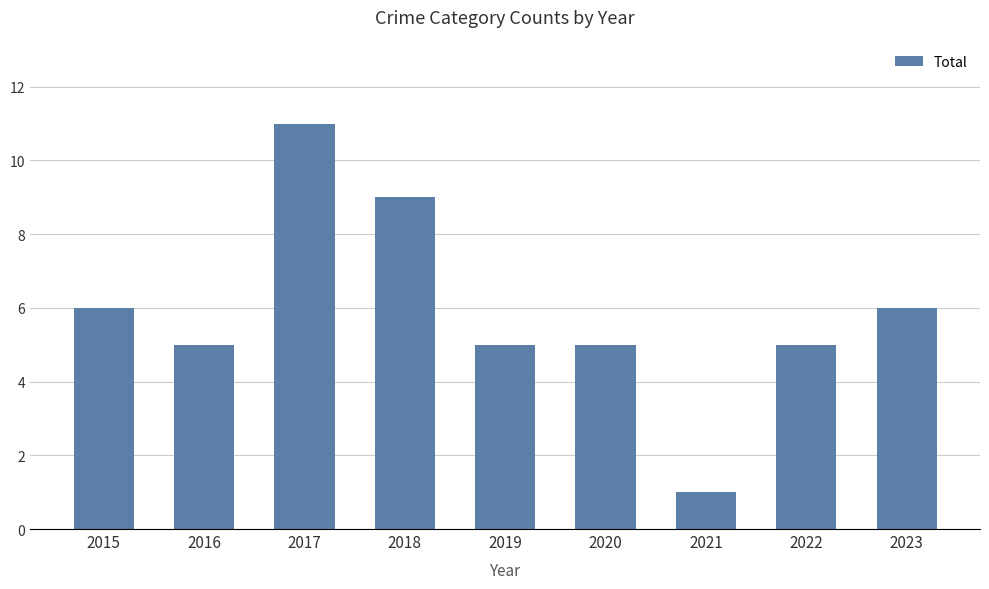

True or false: the data shows 5 at 2020.

True